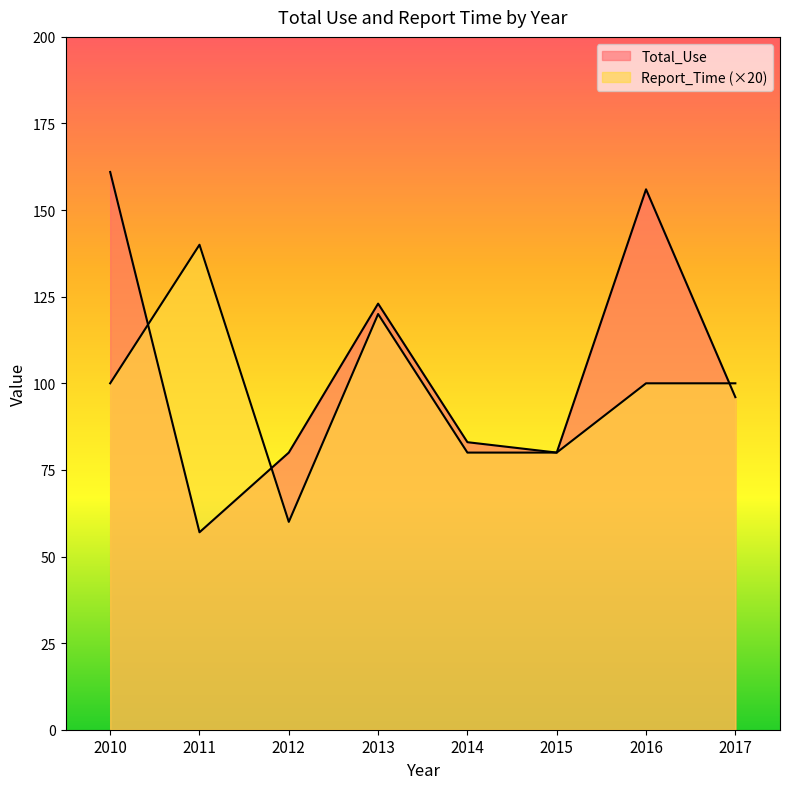

Which series has the largest range (max minus min)?

Total_Use